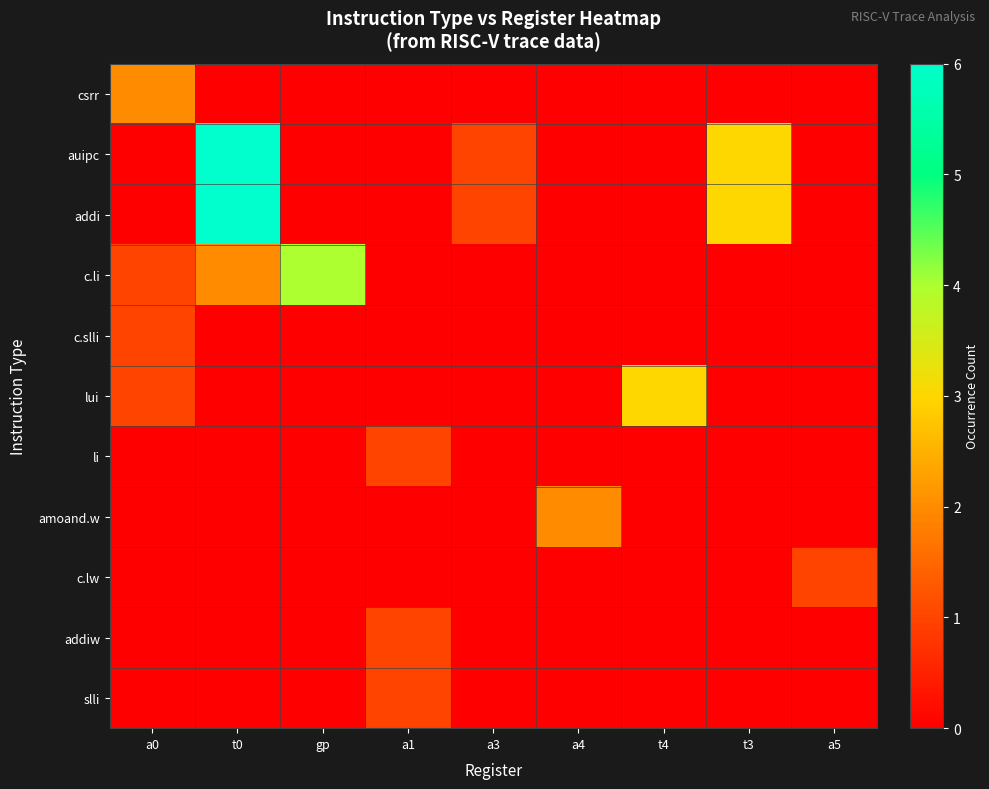

What is the total value across all series at a1?

3